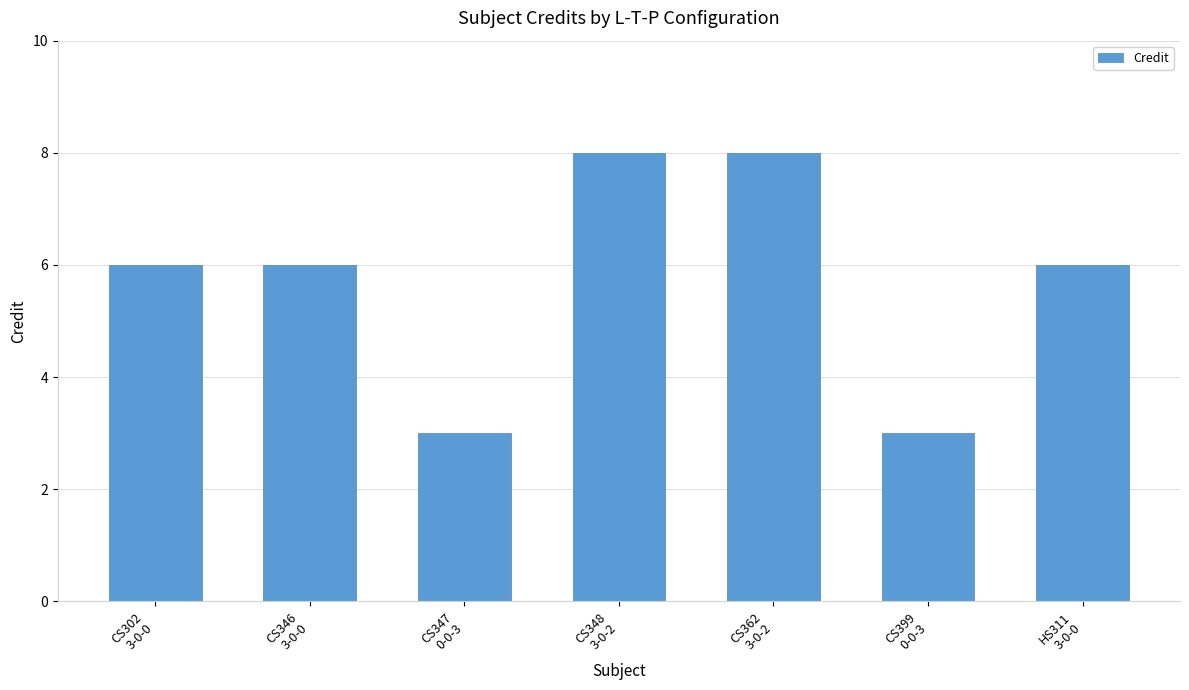

Between CS348
3-0-2 and HS311
3-0-0, which is larger?

CS348
3-0-2